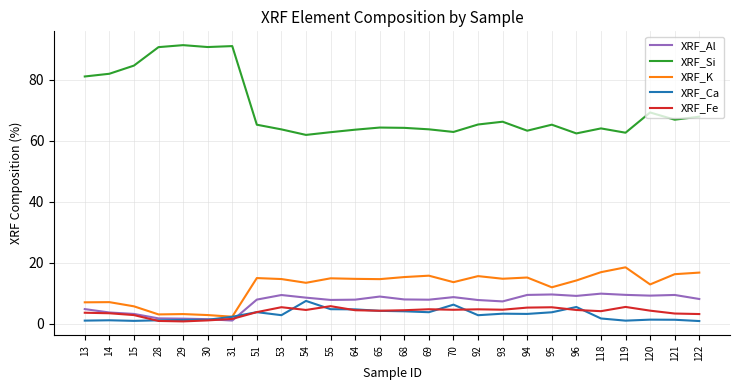

Which series has the widest spread of values?

XRF_Si